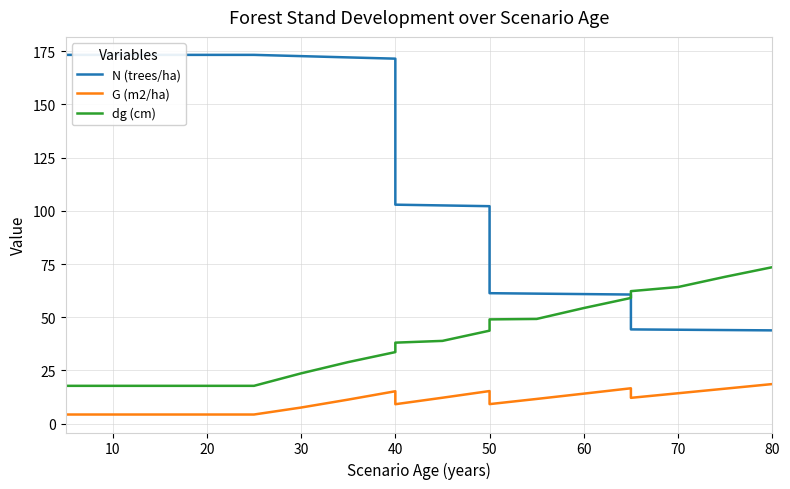

How many times do N (trees/ha) and dg (cm) cross each other?

1